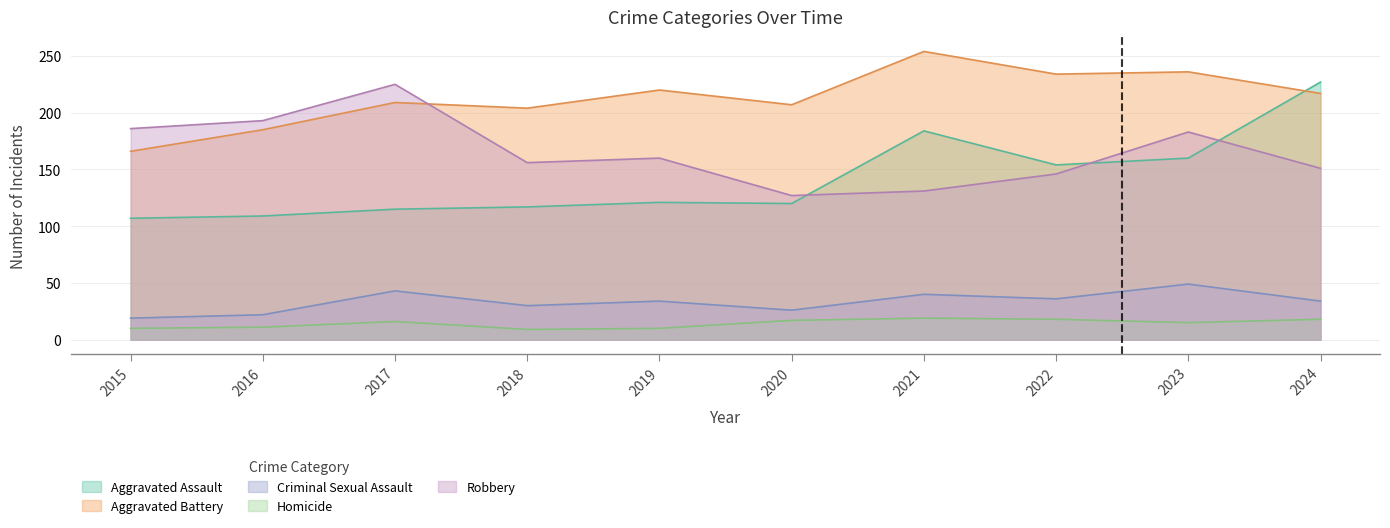

What are all the series names shown in the legend?

Aggravated Assault, Aggravated Battery, Criminal Sexual Assault, Homicide, Robbery